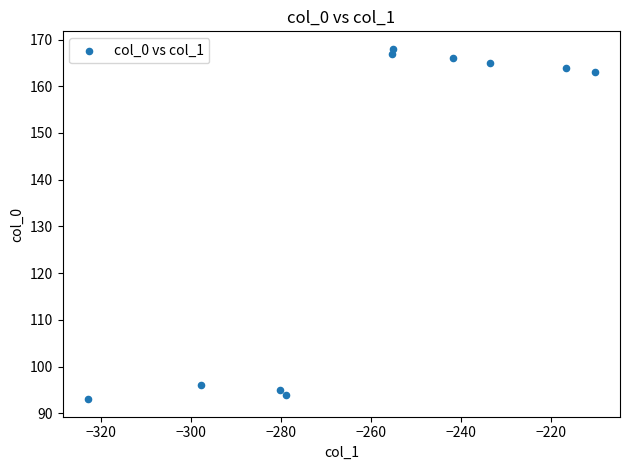

What is the range of Y values (max minus min)?

75